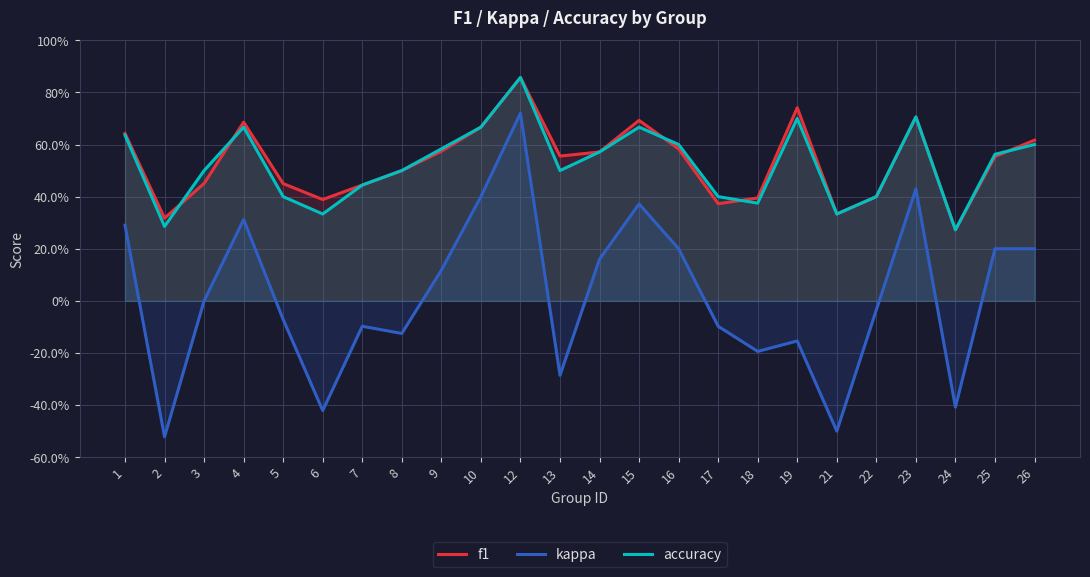

Is it true that kappa equals 0.2 at 14?

True